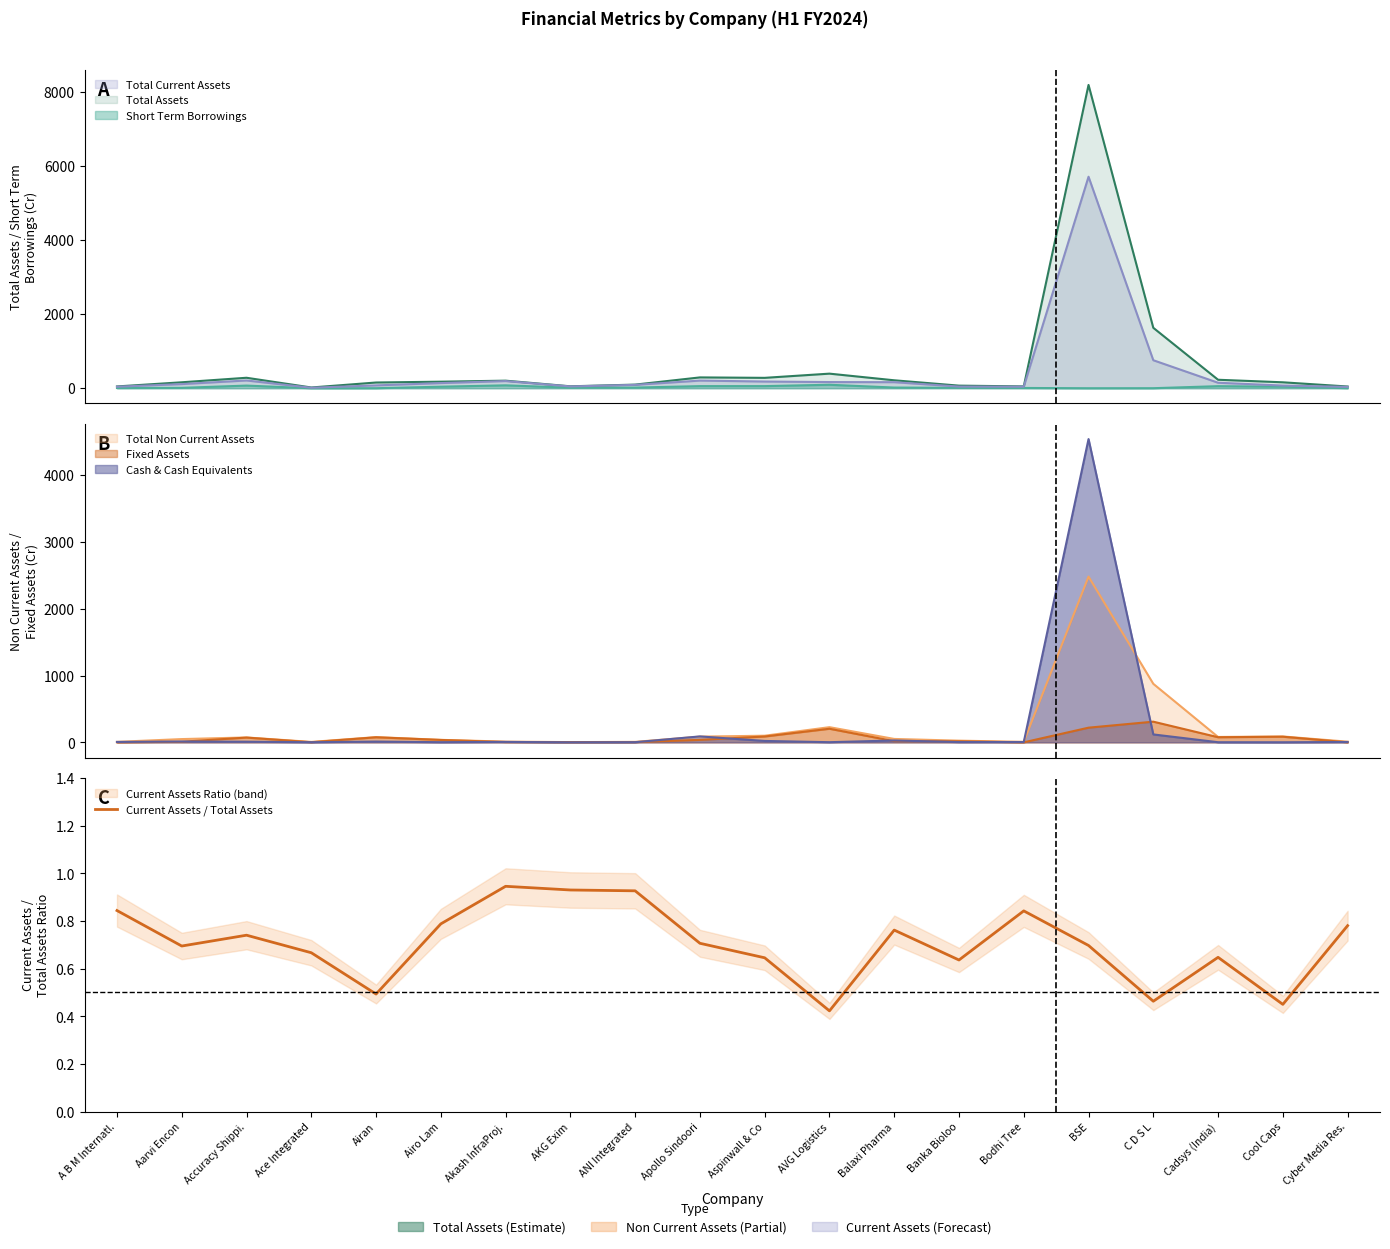

Does the chart have visible grid lines?

No